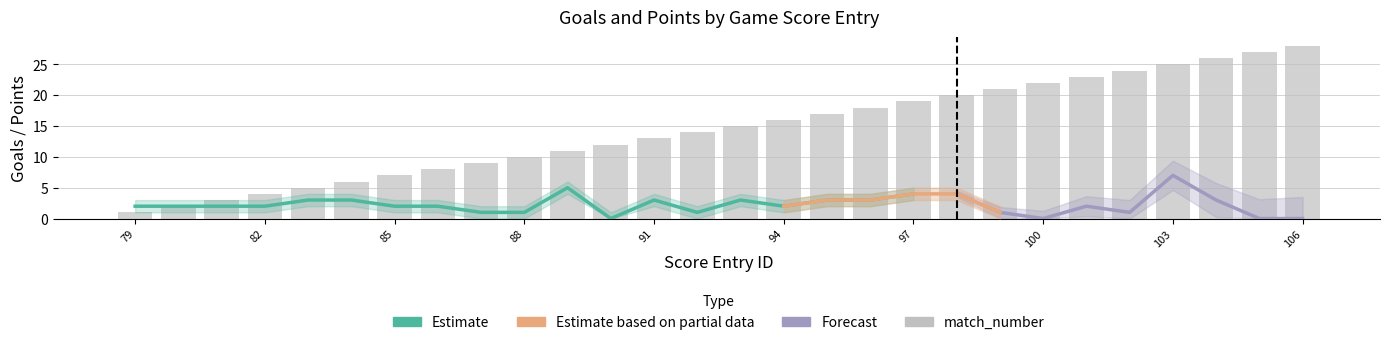

Reading left to right, list all the values displayed in this chart.

goals: 79=2	80=2	81=2	82=2	83=3	84=3	85=2	86=2	87=1	88=1	89=5	90=0	91=3	92=1	93=3	94=2	95=3	96=3	97=4	98=4	99=1	100=0	101=2	102=1	103=7	104=3	105=0	106=0
goals_upper: 79=3	80=3	81=3	82=3	83=4	84=4	85=3	86=3	87=2	88=2	89=6	90=1	91=4	92=2	93=4	94=3	95=4	96=4	97=5	98=5	99=2	100=1	101=3	102=2	103=8	104=4	105=1	106=1
goals_lower: 79=1	80=1	81=1	82=1	83=2	84=2	85=1	86=1	87=0	88=0	89=4	90=0	91=2	92=0	93=2	94=1	95=2	96=2	97=3	98=3	99=0	100=0	101=1	102=0	103=6	104=2	105=0	106=0
points: 79=0	80=0	81=0	82=0	83=2	84=0	85=0	86=0	87=0	88=0	89=2	90=0	91=0	92=0	93=0	94=0	95=0	96=0	97=2	98=0	99=0	100=0	101=2	102=0	103=2	104=0	105=0	106=0
match_number: 79=1	80=2	81=3	82=4	83=5	84=6	85=7	86=8	87=9	88=10	89=11	90=12	91=13	92=14	93=15	94=16	95=17	96=18	97=19	98=20	99=21	100=22	101=23	102=24	103=25	104=26	105=27	106=28